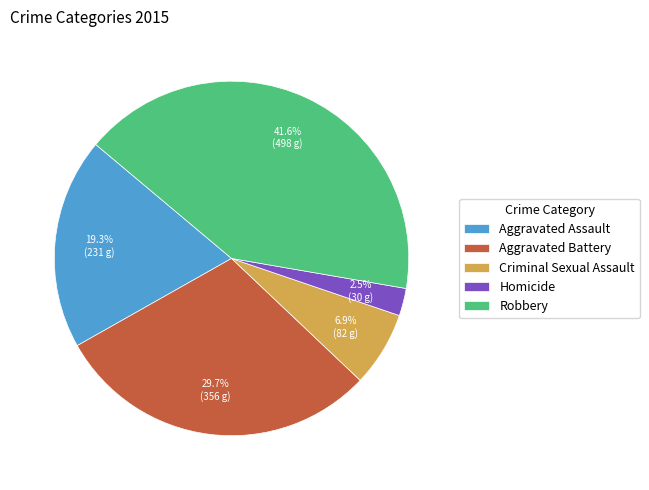

Which slice is the largest?

Robbery